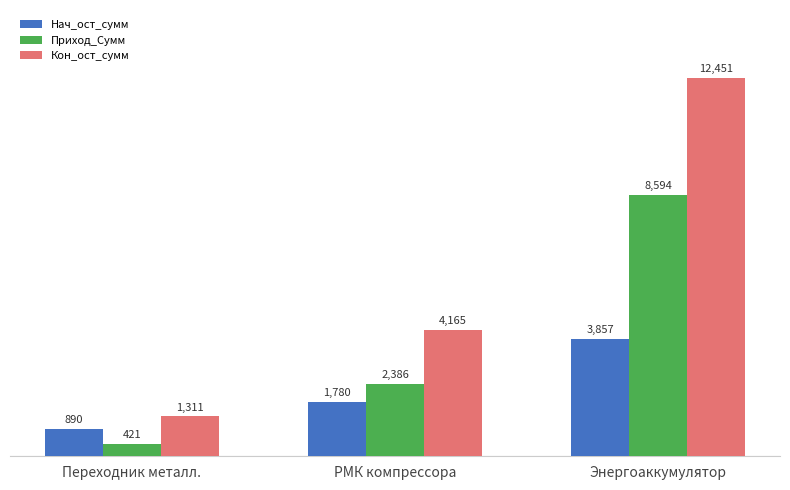

What is the sum of the Нач_ост_сумм values at Переходник металл. and РМК компрессора?

2670.1